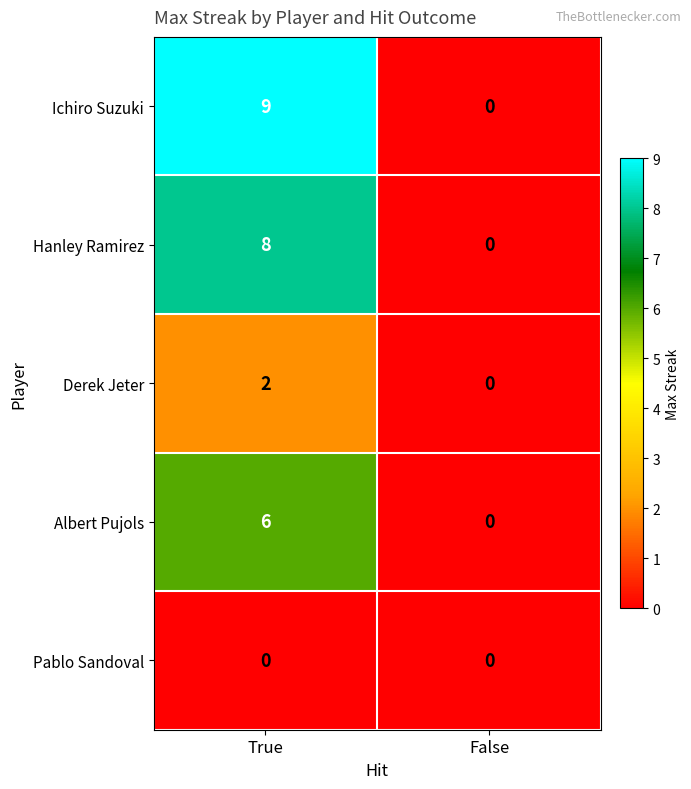

What is the difference between the maximum and minimum values in the Albert Pujols series?

6